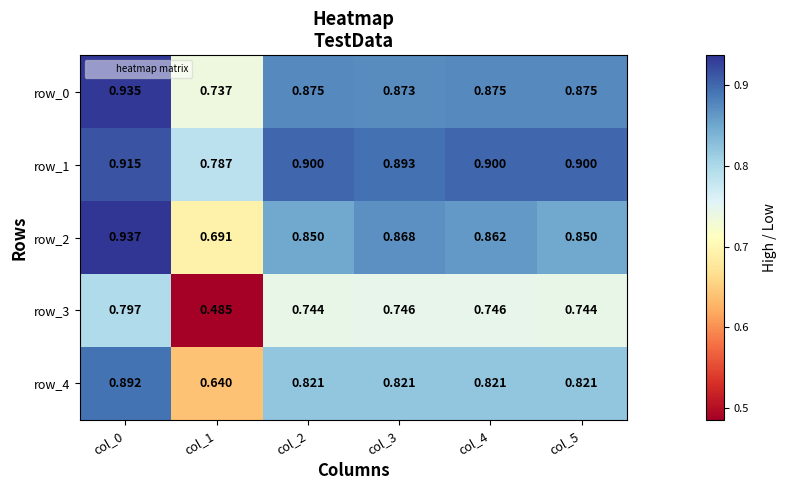

At which category is the sum across all series the highest?

col_0